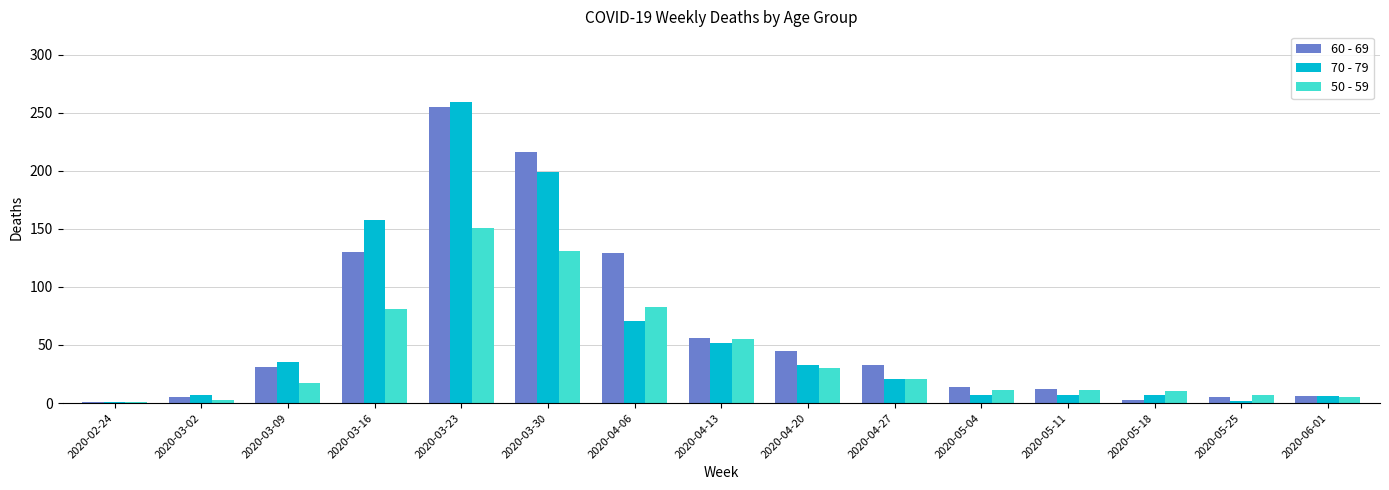

At 2020-05-18, list the series in order from largest to smallest.

50 - 59, 70 - 79, 60 - 69